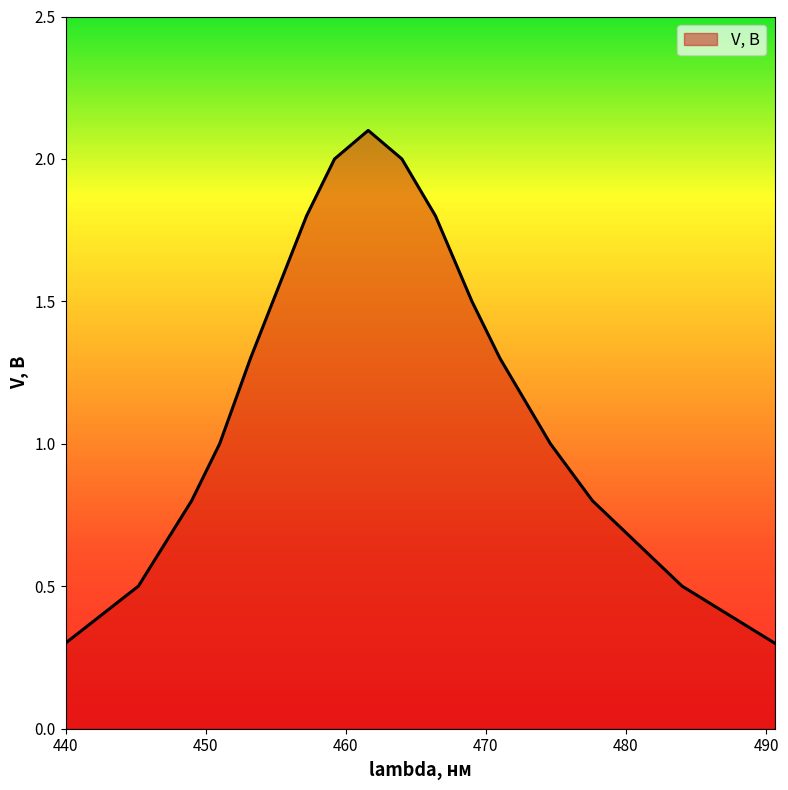

What is the minimum value shown in the chart?

0.3